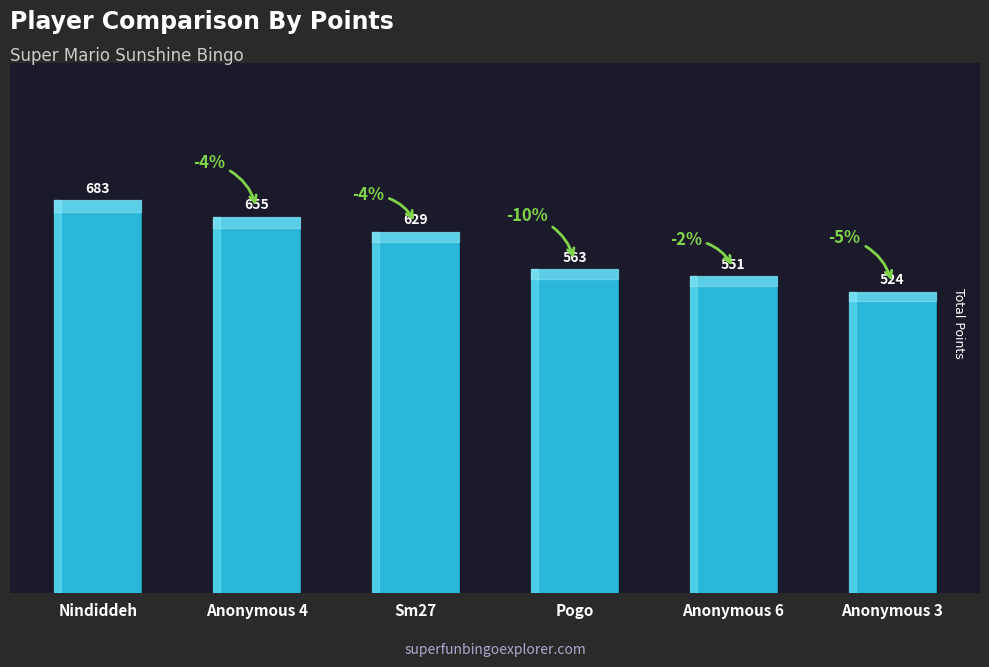

What is the smallest value displayed?

524